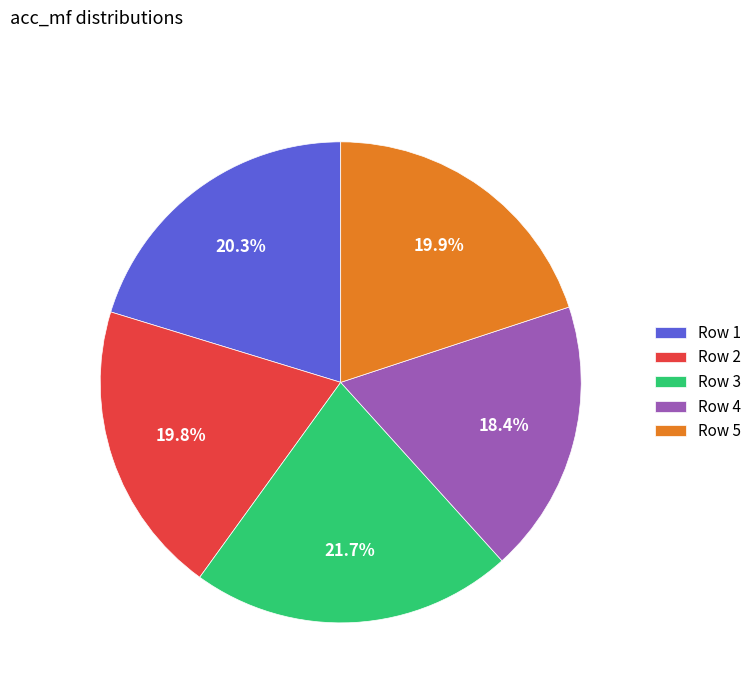

Does Row 2 account for over 50% of the chart?

No